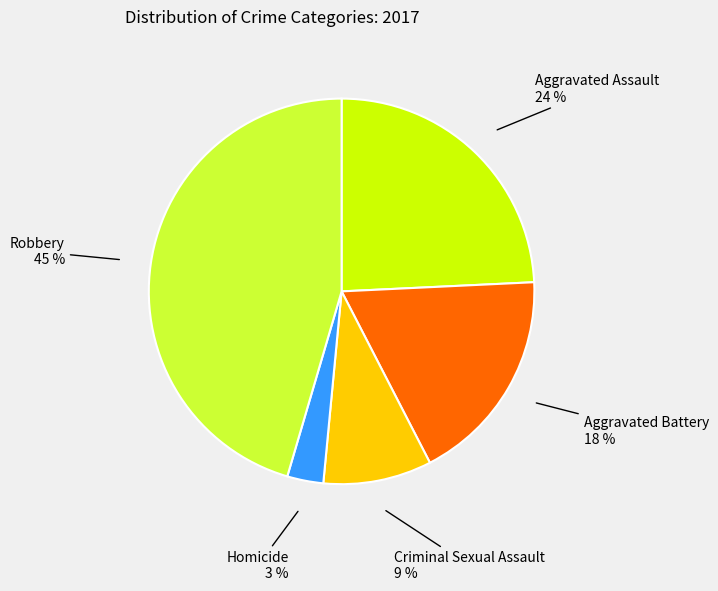

Is there a majority slice in this chart?

No